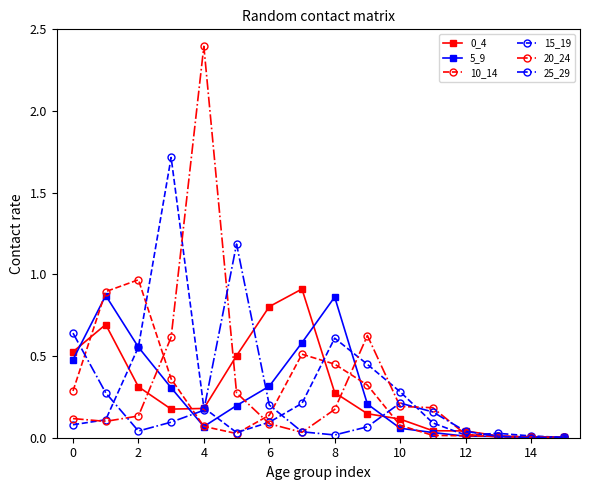

True or false: 0_4 has more than 0 interior local peaks.

True